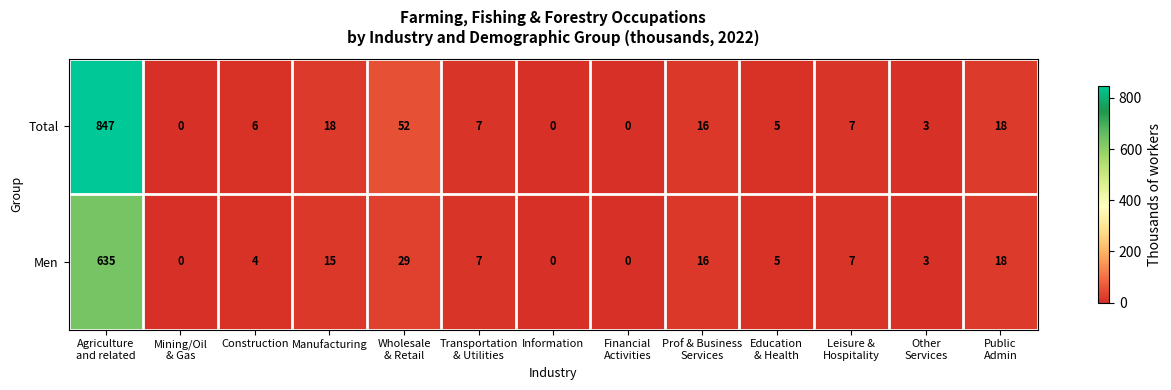

How many data points in Total are less than 7?

6